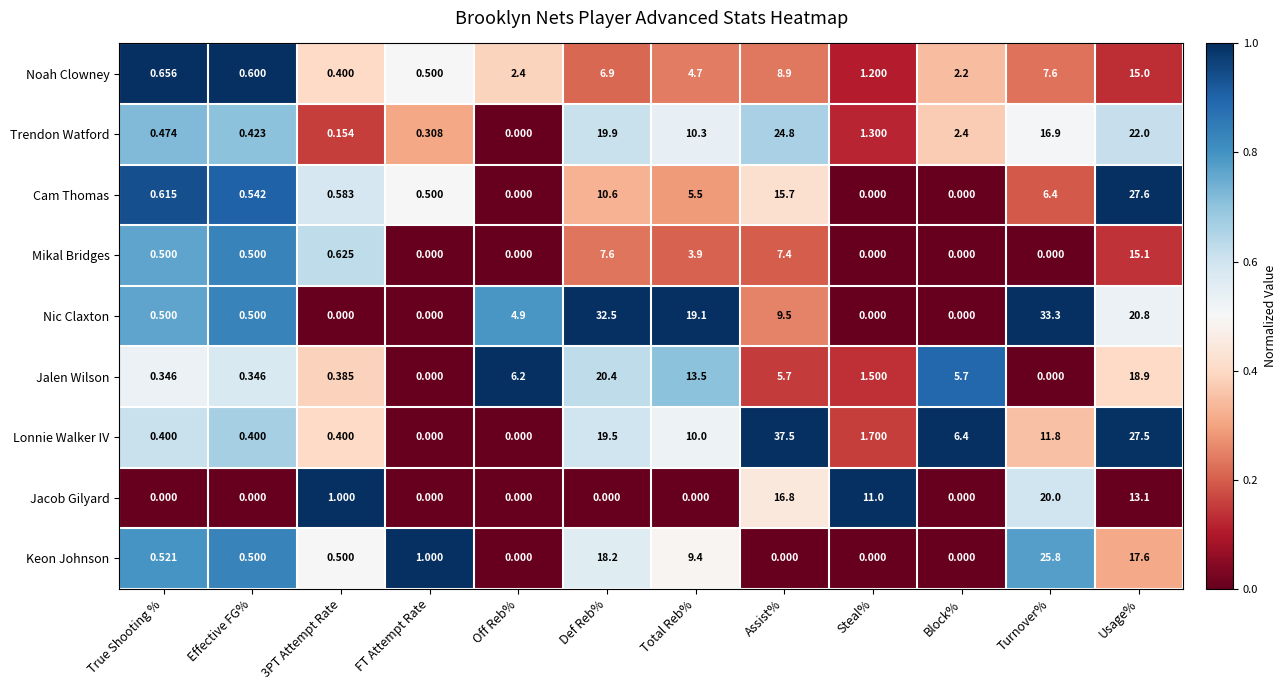

At which category does the chart reach its peak across all series?

Assist%